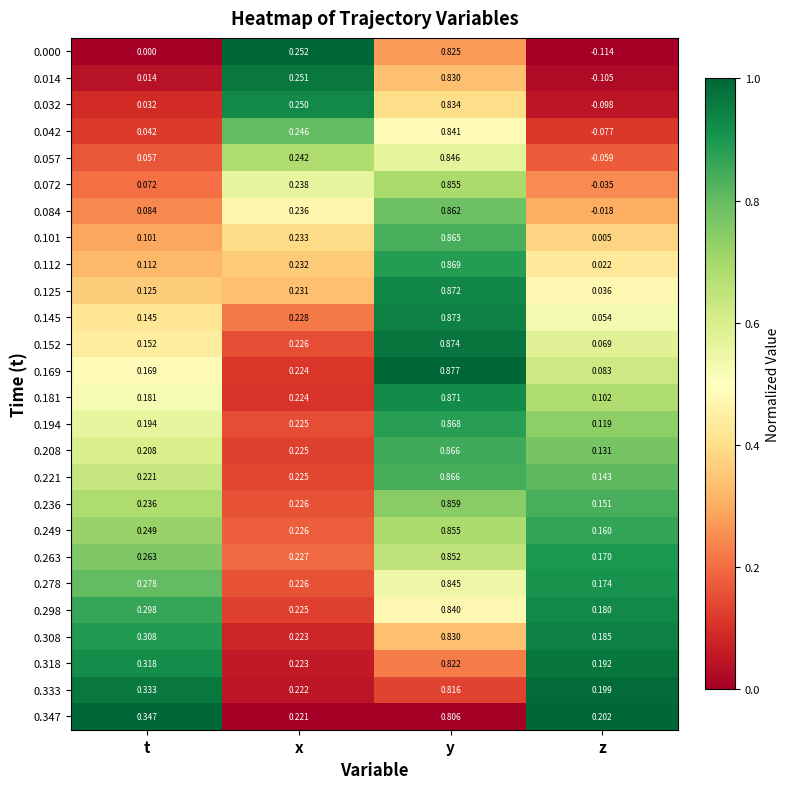

What is the total value across all series at z?

1.9